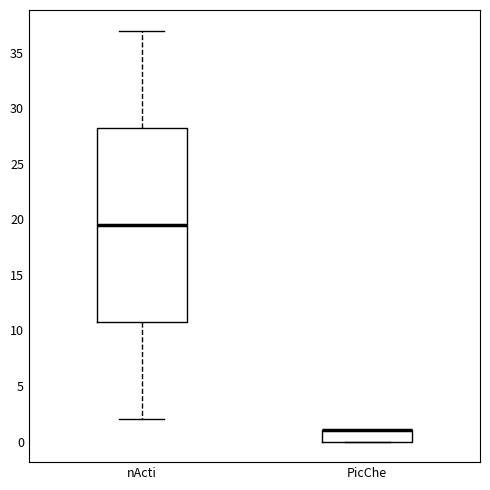

Where is the lower edge of the box for PicChe on the y-axis? The values are not printed on the chart, so give them approximately, as read against the axis.

0.0